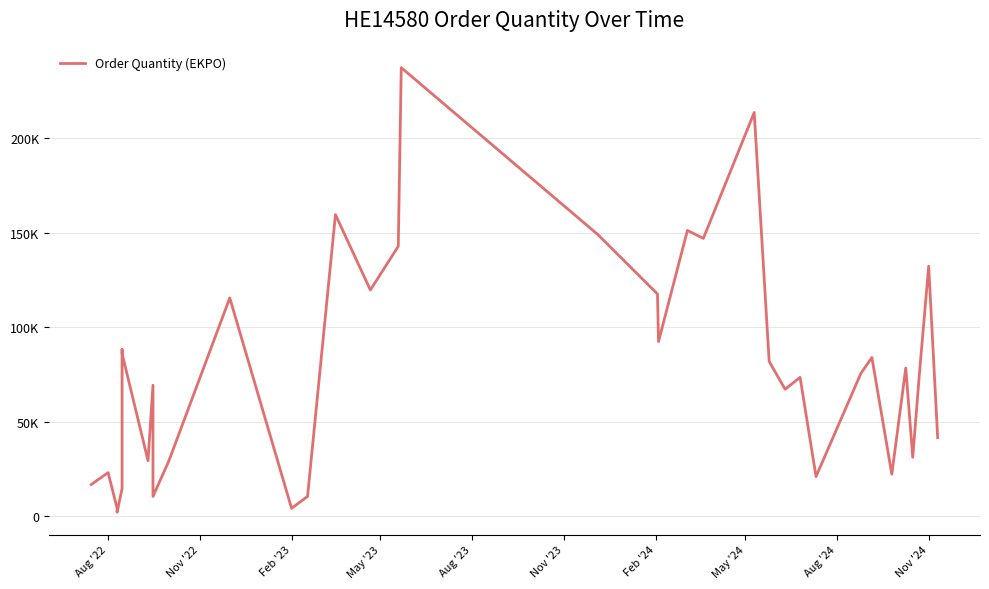

How many values are below 77460?

18